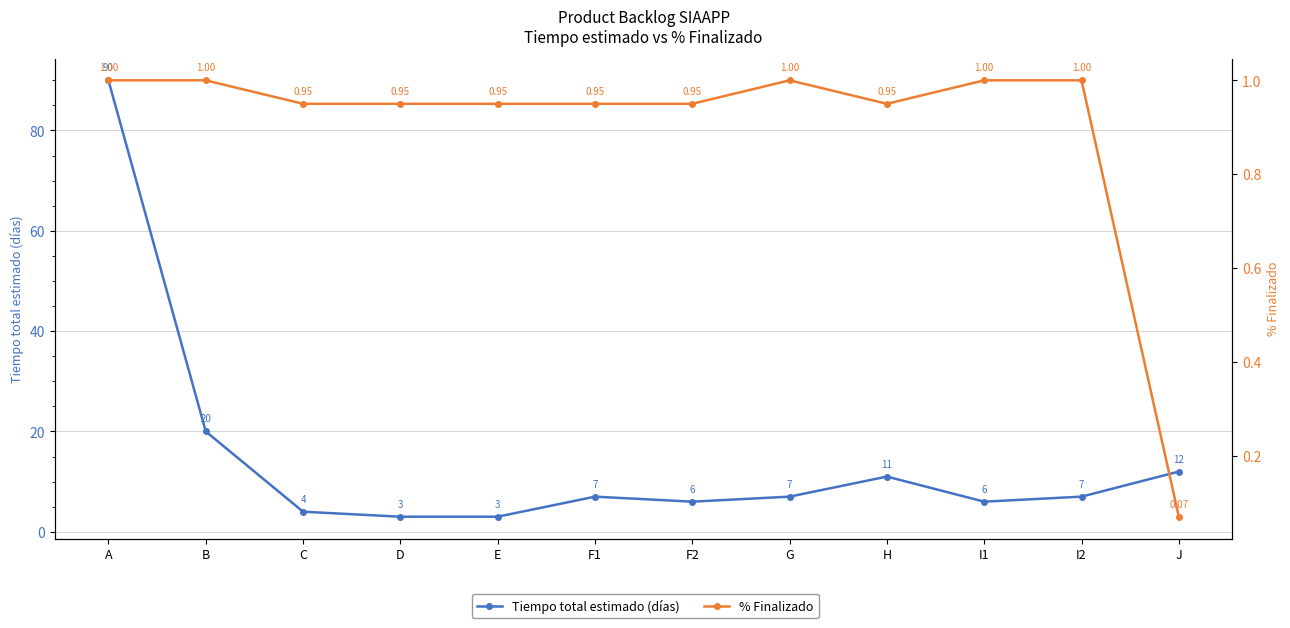

Reading left to right, what are all the values shown in this chart?

Tiempo total estimado (días): 90.0	20.0	4.0	3.0	3.0	7.0	6.0	7.0	11.0	6.0	7.0	12.0
% Finalizado: 1.0	1.0	0.9	0.9	0.9	0.9	0.9	1.0	0.9	1.0	1.0	0.1